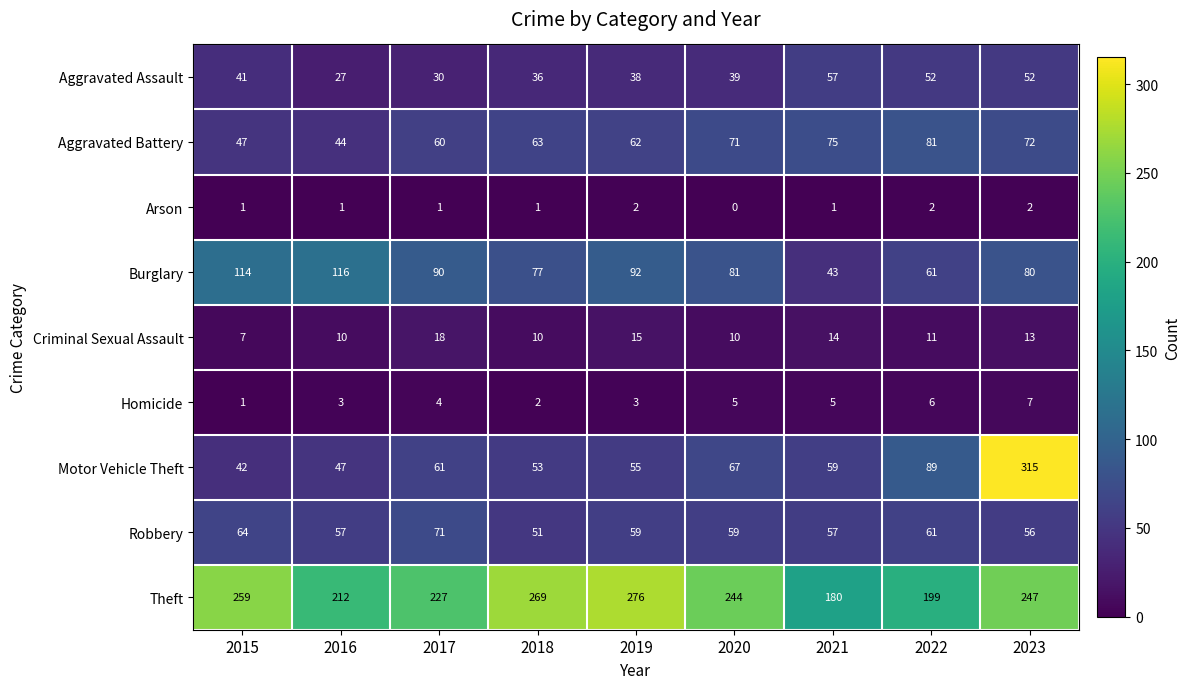

Is it true that Criminal Sexual Assault equals 5 at 2017?

False